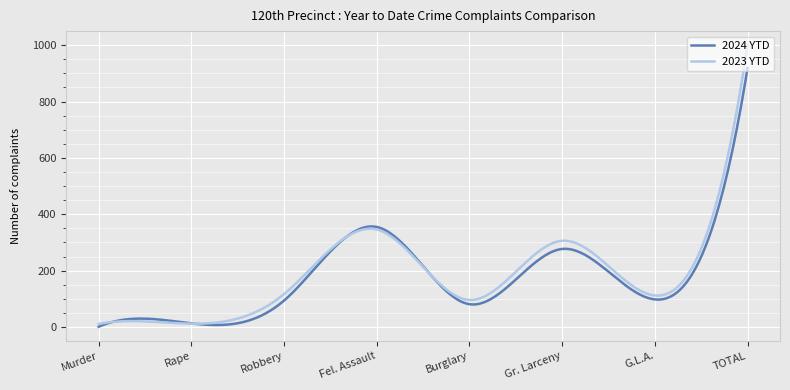

Which series has the largest range (max minus min)?

2023 YTD